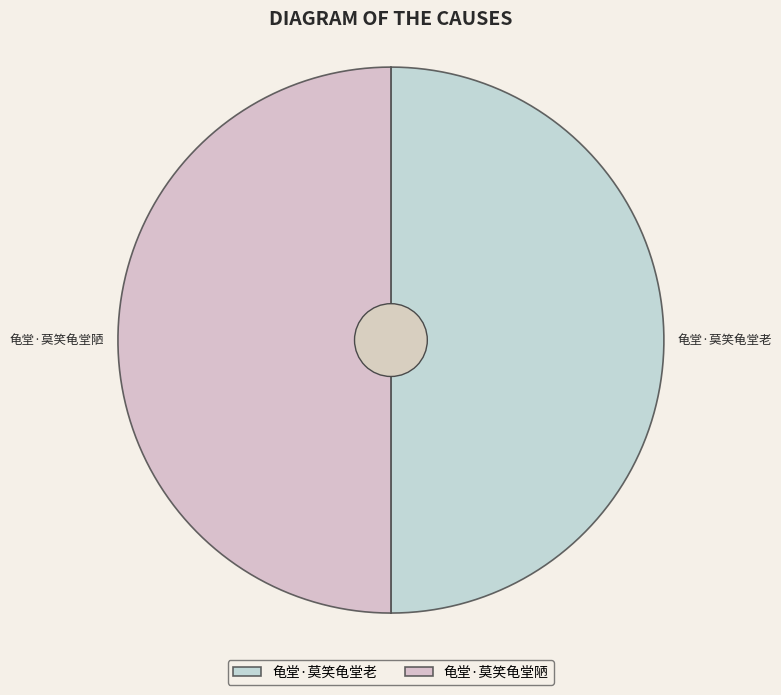

Approximately how many times larger is the value at 龟堂·莫笑龟堂老 compared to 龟堂·莫笑龟堂陋?

1.0